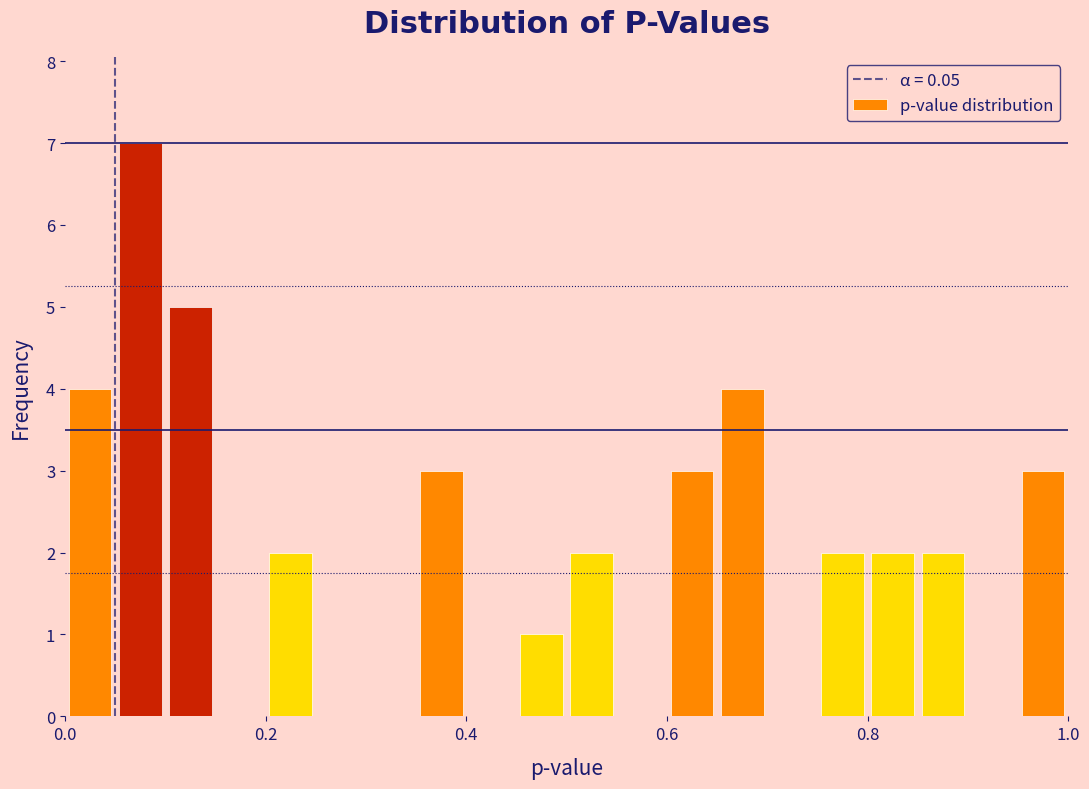

Read against the x-axis, roughly where is the centre of the tallest bar?

0.08